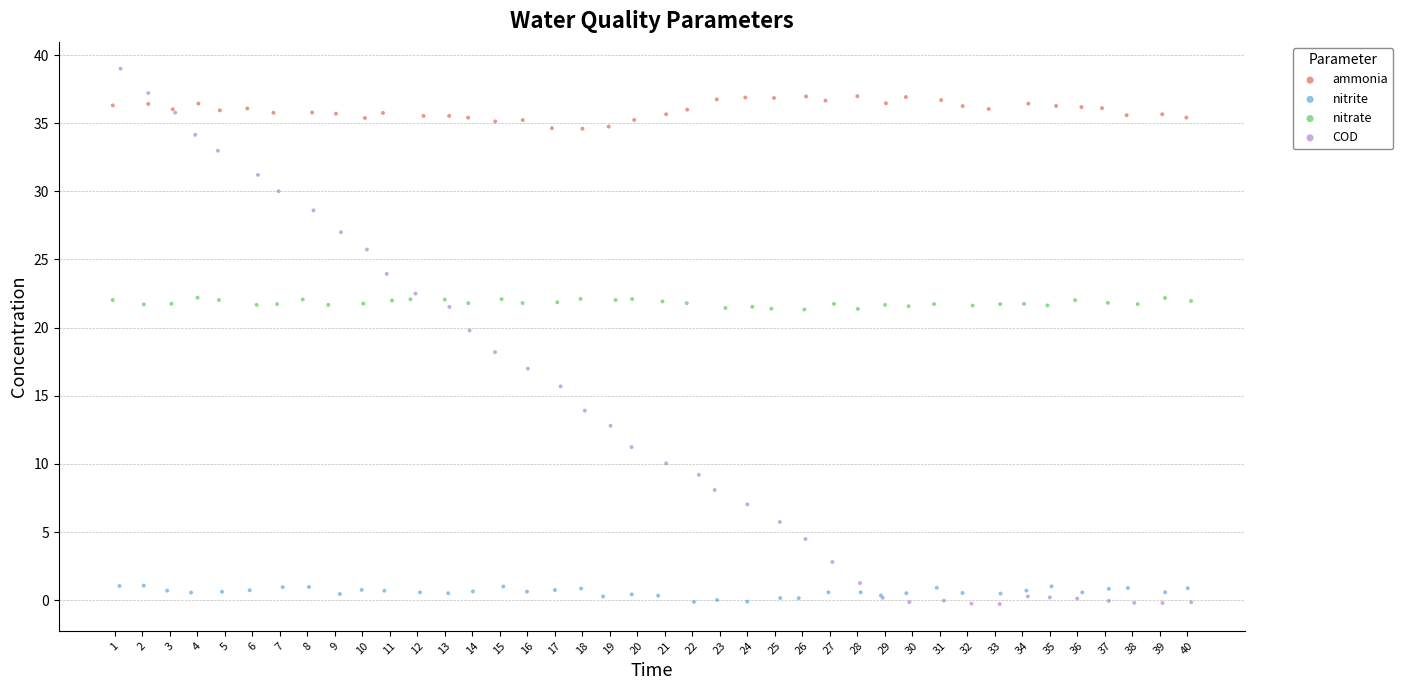

Which series contains the highest Y value?

COD